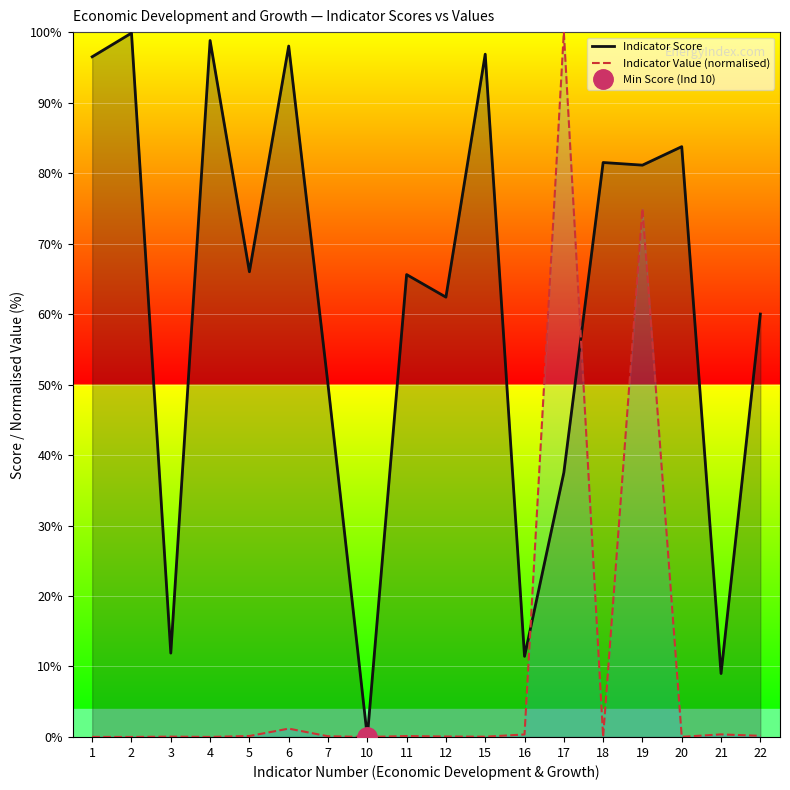

What are all the series names shown in the legend?

Indicator Score, Indicator Value (normalised)